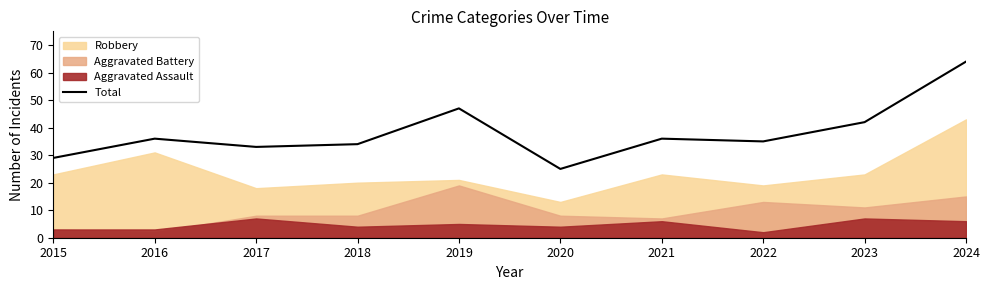

True or false: the data shows 15 at 2018.

False